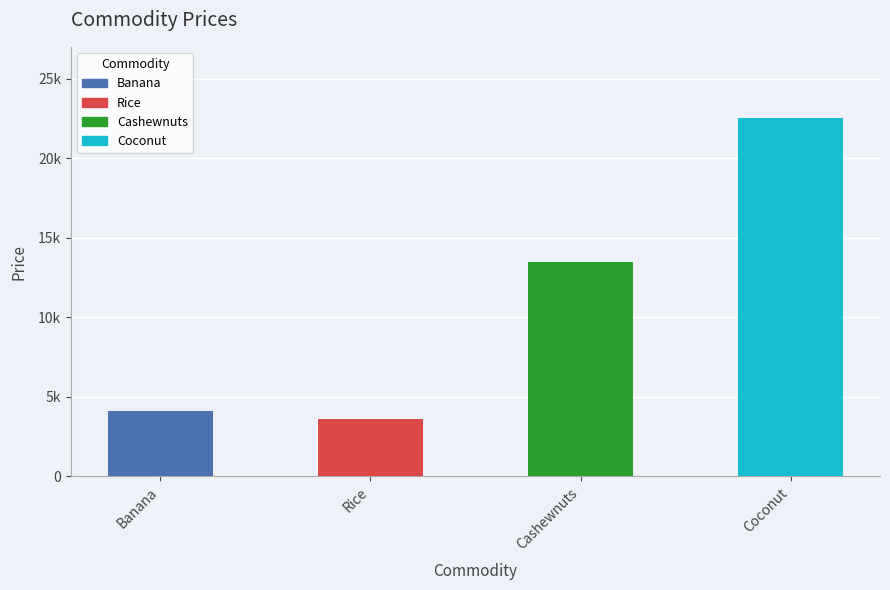

List the labels in order of value, smallest first.

Rice, Banana, Cashewnuts, Coconut